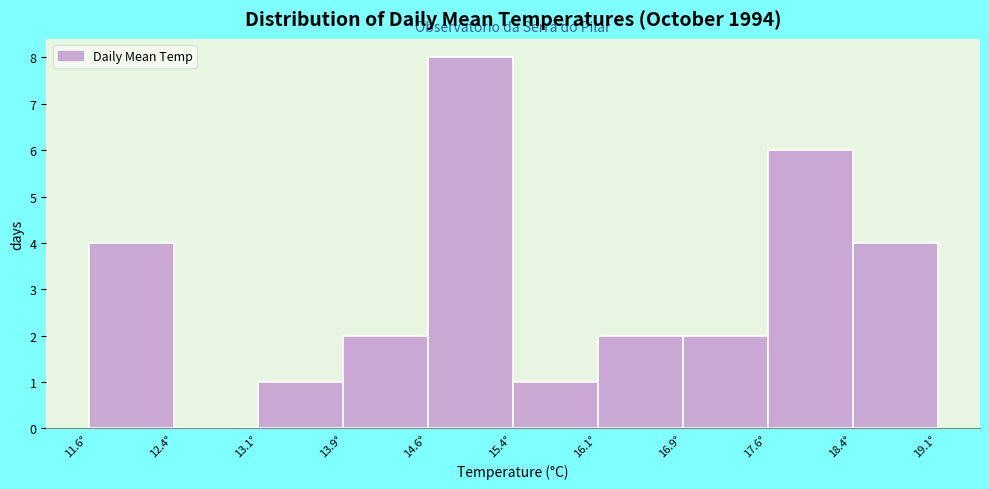

What is the height of the bar covering 16.1 to 16.9 on the x-axis? Neither the bar edges nor the heights are printed on the chart, so give them approximately, as read against the axes.

2